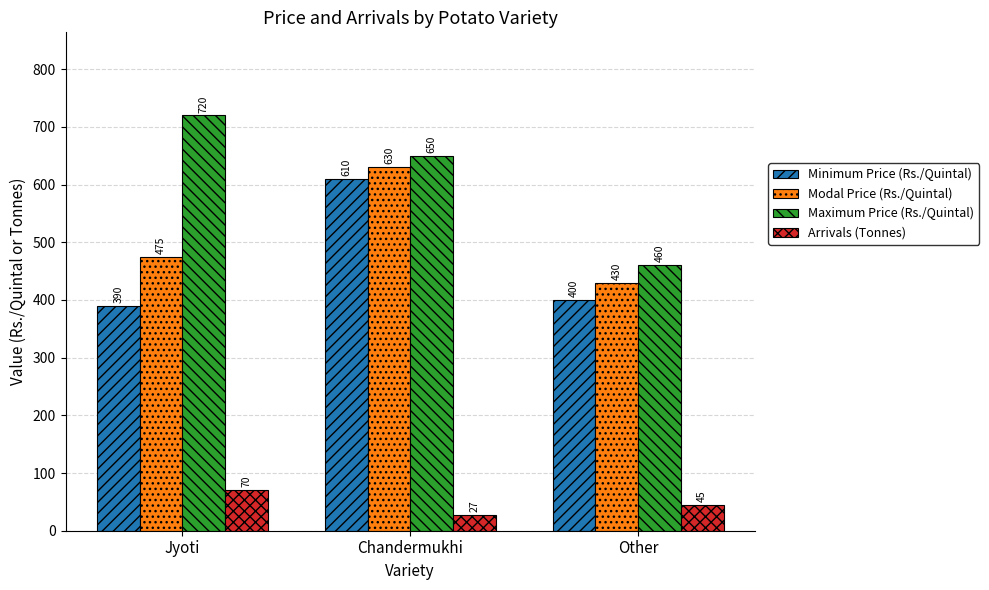

What is the approximate value of Minimum Price (Rs./Quintal) at Jyoti, to the nearest 10?

390